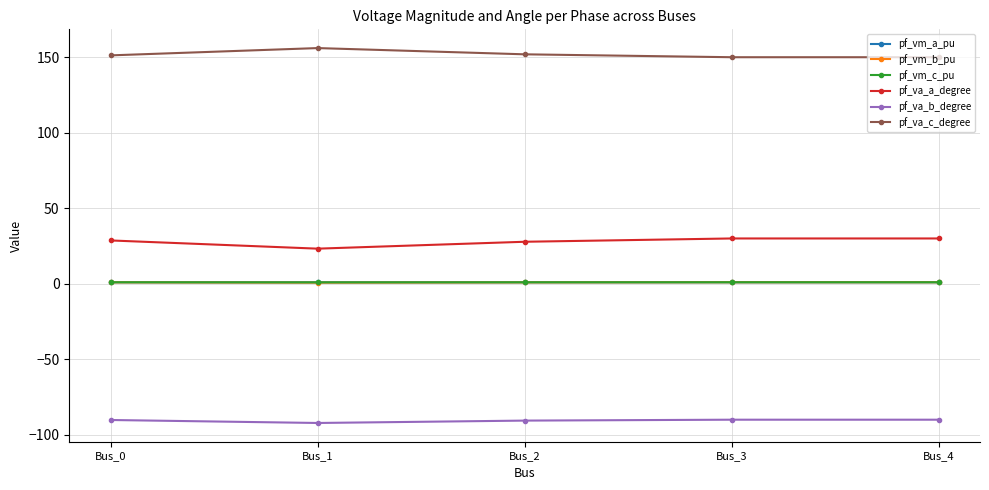

The value of pf_va_a_degree at Bus_1 is 23.2. True or false?

True